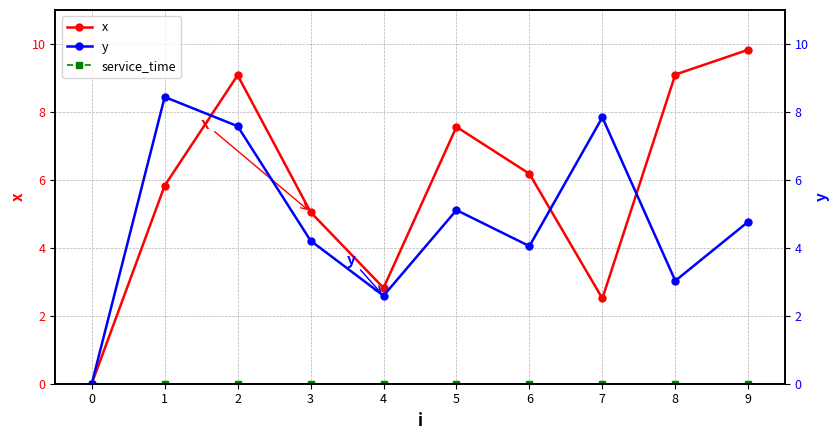

What is the sum of all x values?

58.0